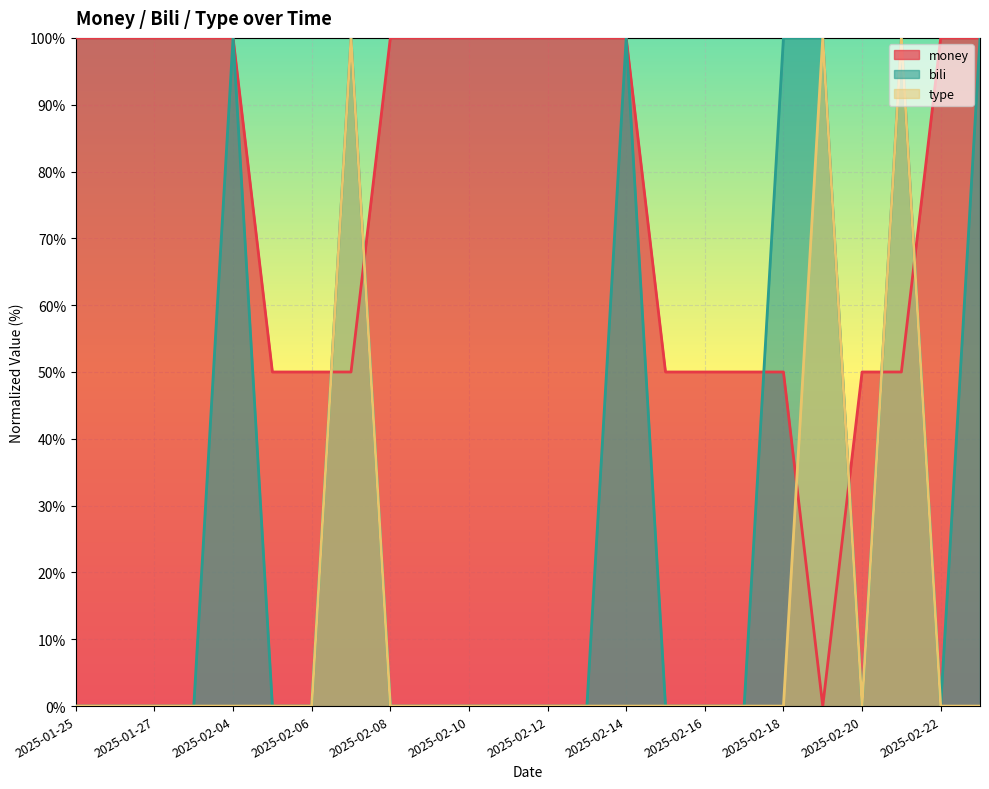

What is the label of the 22nd point from the right?

2025-01-27